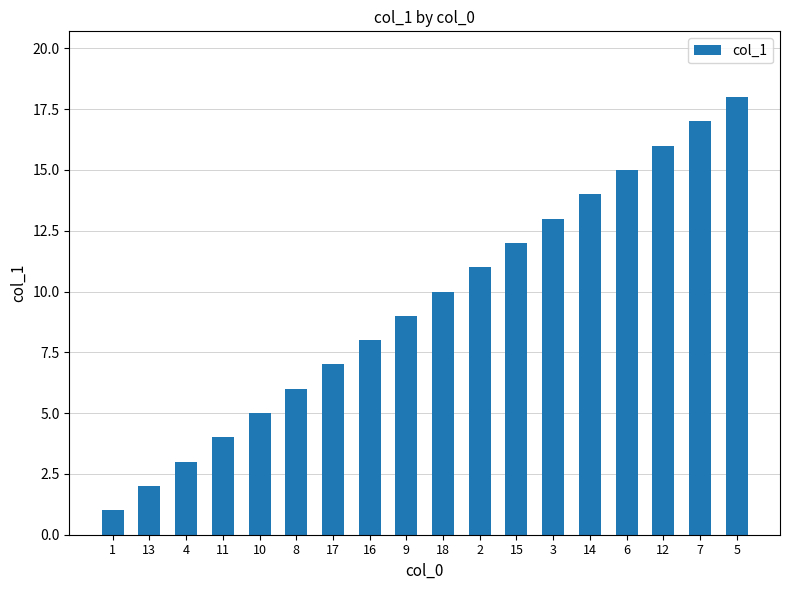

What is the change in value from 10 to 15?

+7